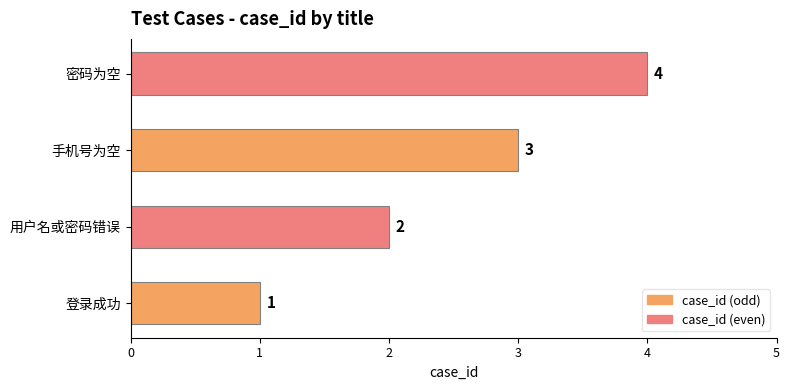

List the labels in order of value, smallest first.

登录成功, 用户名或密码错误, 手机号为空, 密码为空